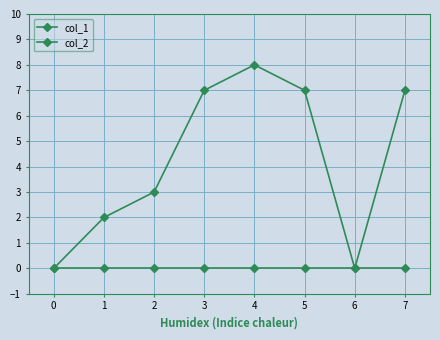

True or false: col_2 and col_1 cross at least once.

False